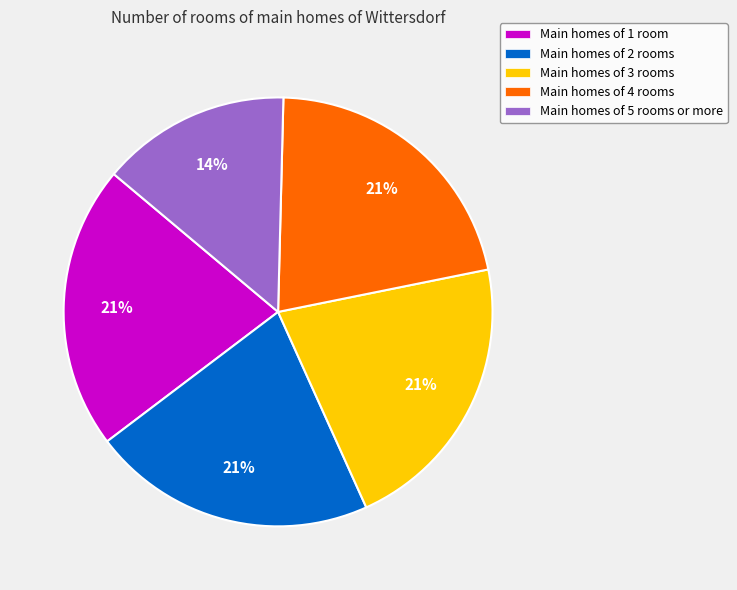

To the nearest percent, what is the difference between the largest and smallest slice percentages?

7%